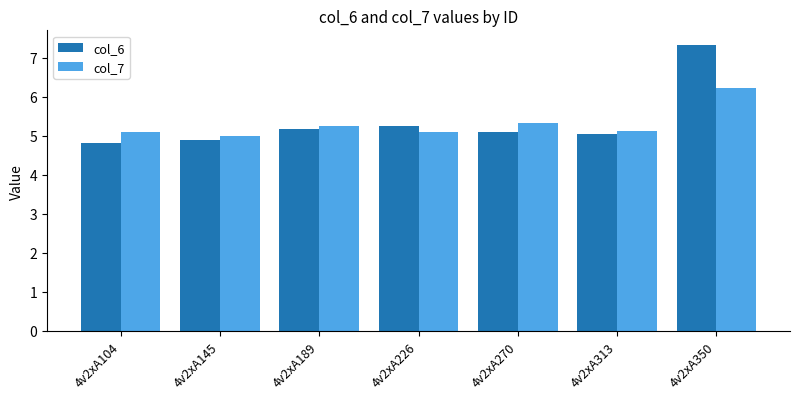

Read the col_6 value at 4v2xA270.

5.1